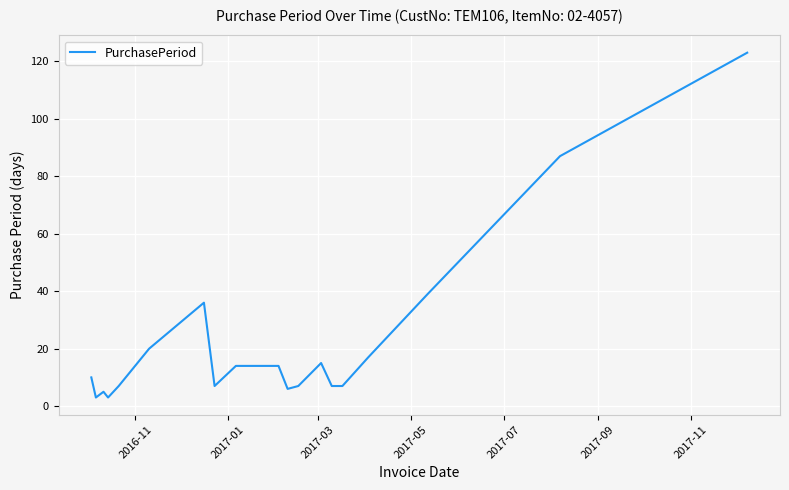

What is the greatest value displayed?

123